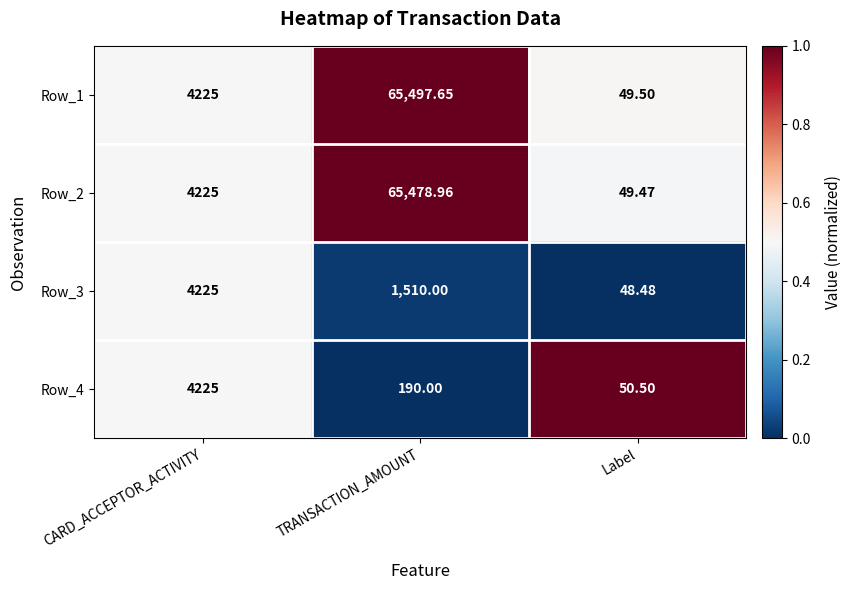

Where does the Row_3 series first go above 1510?

CARD_ACCEPTOR_ACTIVITY